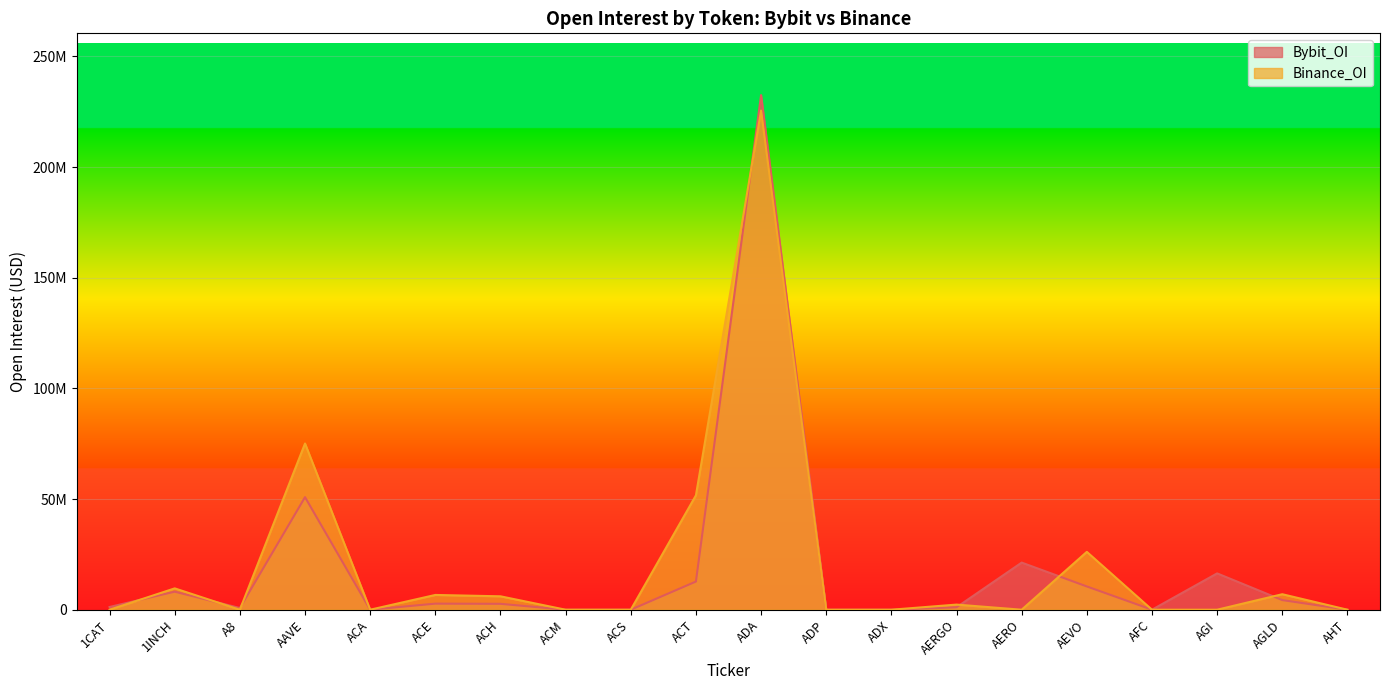

What is the difference between the Binance_OI values at AFC and ACE?

6673258